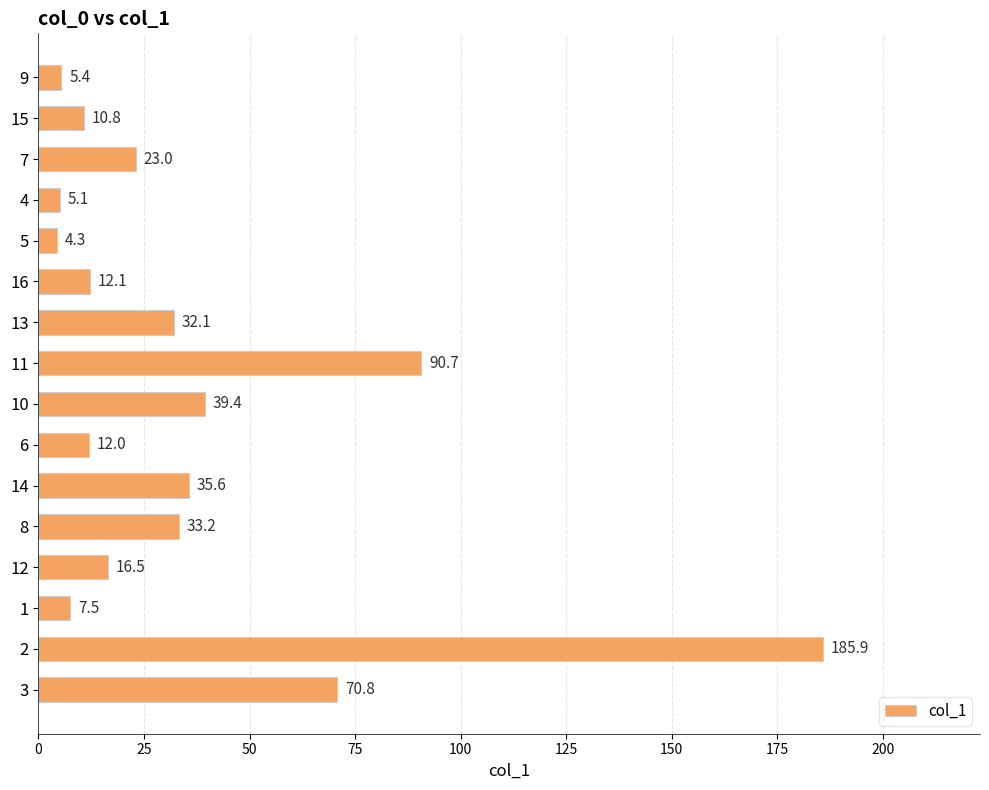

Reading top to bottom, transcribe all the data shown in this chart.

5.4	10.8	23.0	5.1	4.3	12.1	32.1	90.7	39.4	12.0	35.6	33.2	16.5	7.5	185.9	70.8